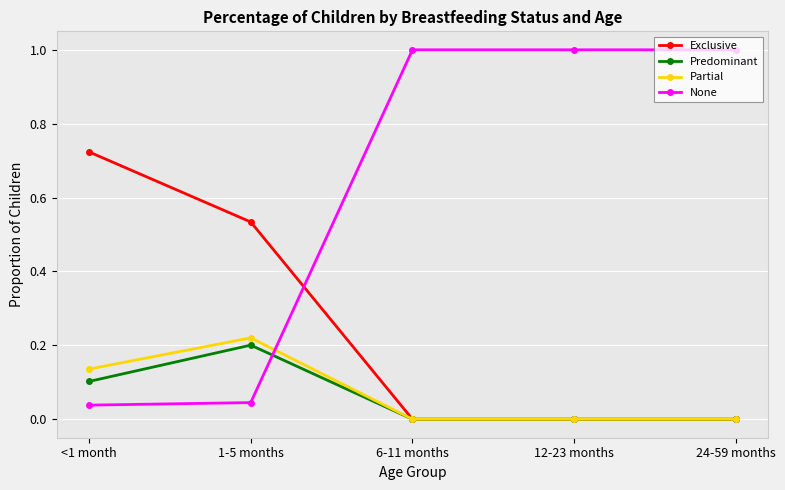

True or false: Exclusive and None intersect in this chart.

True